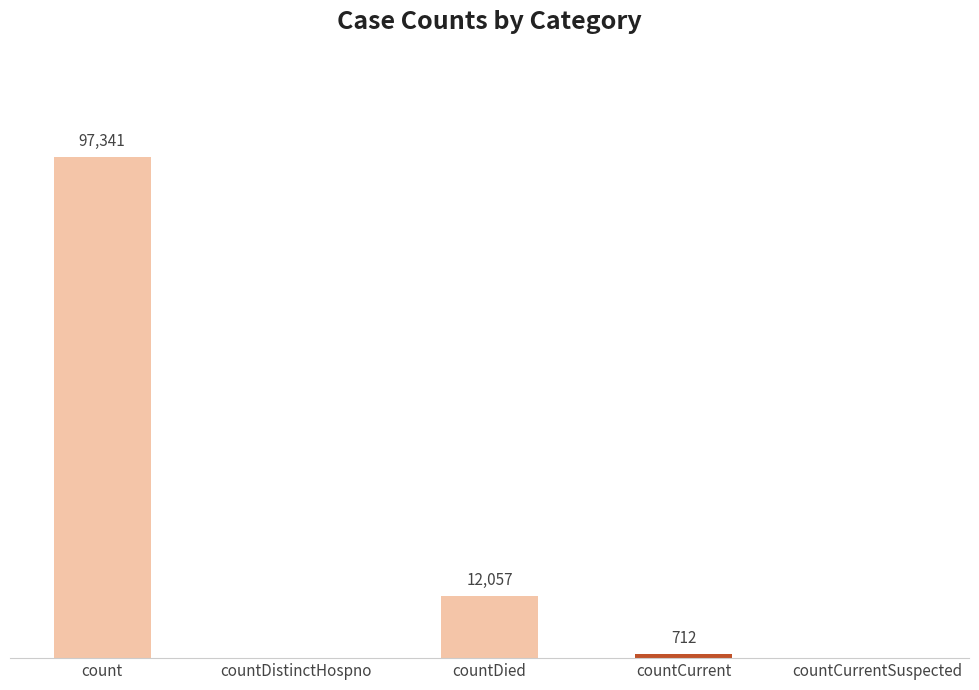

Where is the data nearest to the value 48670?

countDied